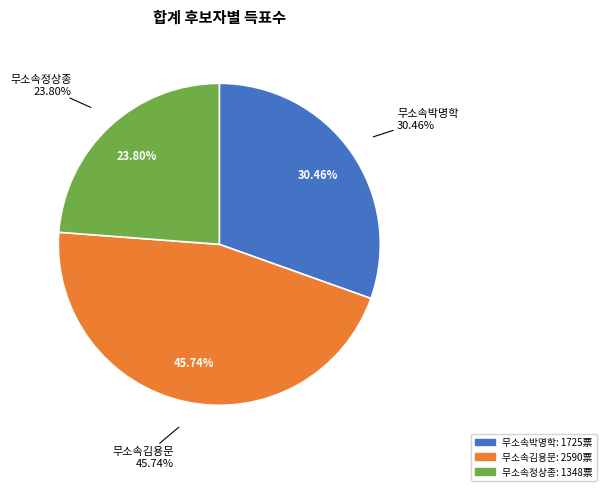

What is the change in value from 무소속박명학 to 무소속정상종?

-377